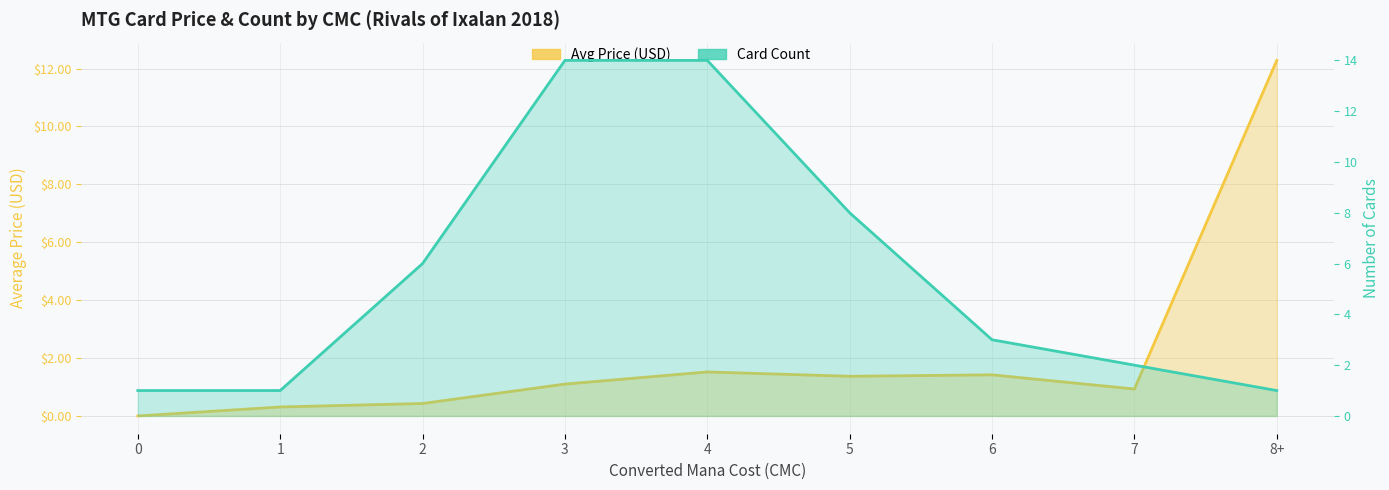

Rank the categories by Avg Price (USD) value from highest to lowest.

8+, 4, 6, 5, 3, 7, 2, 1, 0